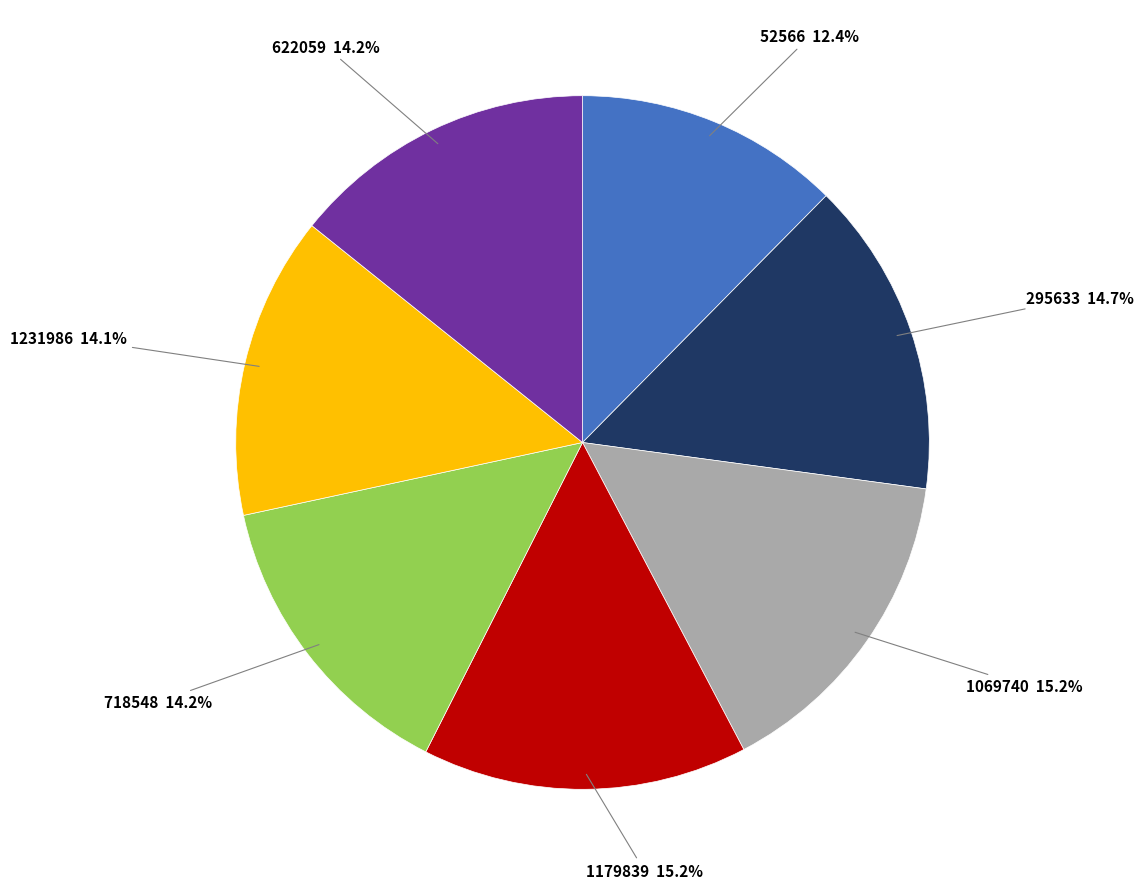

Between 1069740 15.2% and 1231986 14.1%, which is larger?

1069740 15.2%